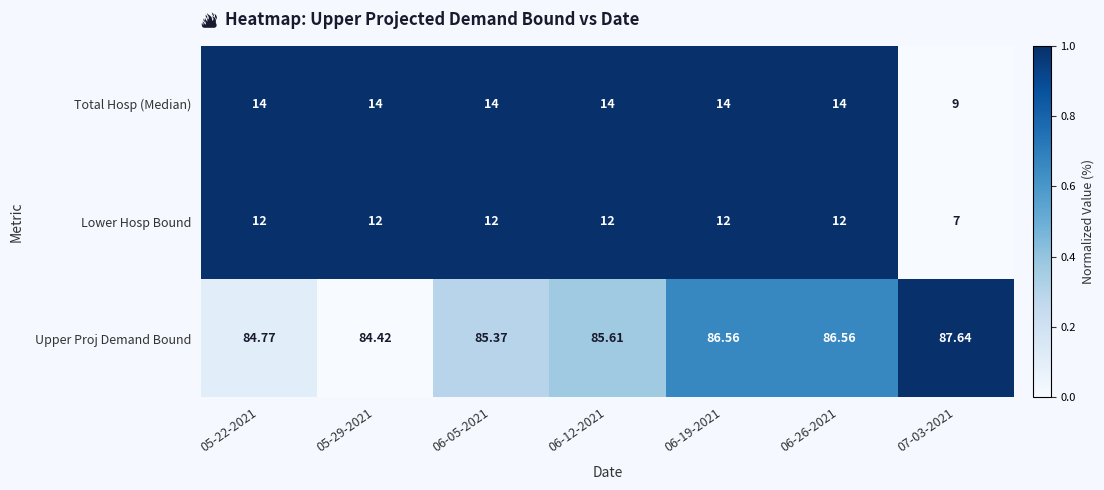

What is the spread (max minus min) of values at 06-05-2021?

73.4